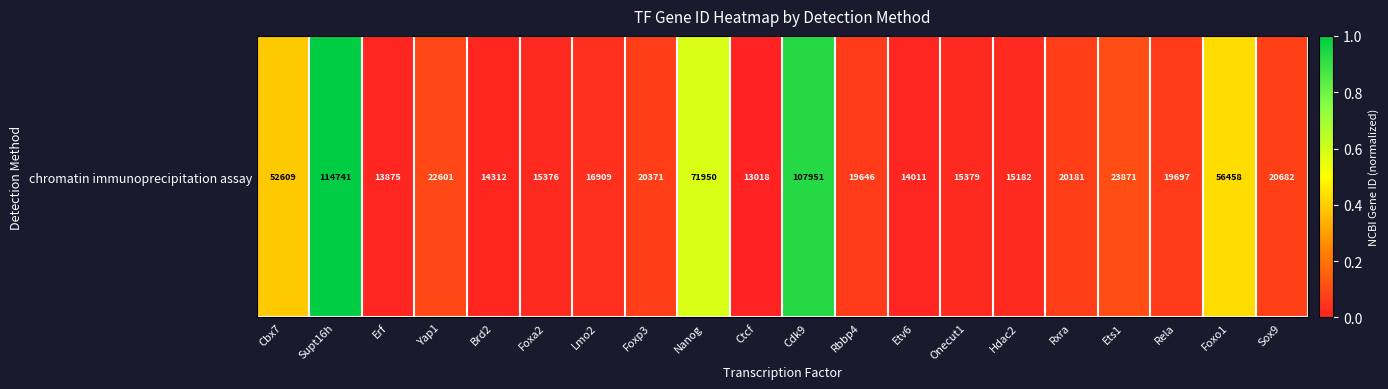

Rank the categories by value from highest to lowest.

Supt16h, Cdk9, Nanog, Foxo1, Cbx7, Ets1, Yap1, Sox9, Foxp3, Rxra, Rela, Rbbp4, Lmo2, Onecut1, Foxa2, Hdac2, Brd2, Etv6, Erf, Ctcf